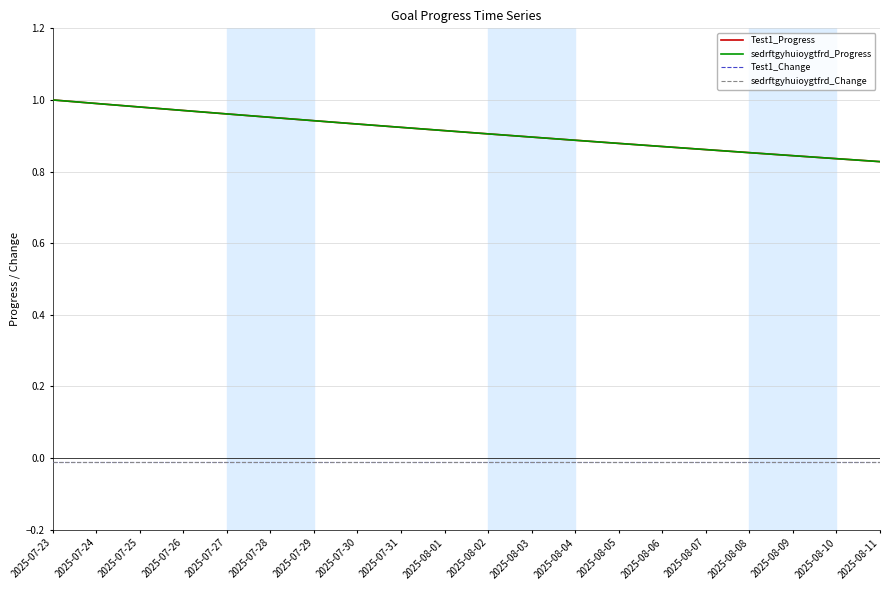

Reading left to right, list all the values displayed in this chart.

Test1_Progress: 2025-07-23=1.0	2025-07-24=1.0	2025-07-25=1.0	2025-07-26=1.0	2025-07-27=1.0	2025-07-28=1.0	2025-07-29=0.9	2025-07-30=0.9	2025-07-31=0.9	2025-08-01=0.9	2025-08-02=0.9	2025-08-03=0.9	2025-08-04=0.9	2025-08-05=0.9	2025-08-06=0.9	2025-08-07=0.9	2025-08-08=0.9	2025-08-09=0.8	2025-08-10=0.8	2025-08-11=0.8
sedrftgyhuioygtfrd_Progress: 2025-07-23=1.0	2025-07-24=1.0	2025-07-25=1.0	2025-07-26=1.0	2025-07-27=1.0	2025-07-28=1.0	2025-07-29=0.9	2025-07-30=0.9	2025-07-31=0.9	2025-08-01=0.9	2025-08-02=0.9	2025-08-03=0.9	2025-08-04=0.9	2025-08-05=0.9	2025-08-06=0.9	2025-08-07=0.9	2025-08-08=0.9	2025-08-09=0.8	2025-08-10=0.8	2025-08-11=0.8
Test1_Change: 2025-07-23=-0.0	2025-07-24=-0.0	2025-07-25=-0.0	2025-07-26=-0.0	2025-07-27=-0.0	2025-07-28=-0.0	2025-07-29=-0.0	2025-07-30=-0.0	2025-07-31=-0.0	2025-08-01=-0.0	2025-08-02=-0.0	2025-08-03=-0.0	2025-08-04=-0.0	2025-08-05=-0.0	2025-08-06=-0.0	2025-08-07=-0.0	2025-08-08=-0.0	2025-08-09=-0.0	2025-08-10=-0.0	2025-08-11=-0.0
sedrftgyhuioygtfrd_Change: 2025-07-23=-0.0	2025-07-24=-0.0	2025-07-25=-0.0	2025-07-26=-0.0	2025-07-27=-0.0	2025-07-28=-0.0	2025-07-29=-0.0	2025-07-30=-0.0	2025-07-31=-0.0	2025-08-01=-0.0	2025-08-02=-0.0	2025-08-03=-0.0	2025-08-04=-0.0	2025-08-05=-0.0	2025-08-06=-0.0	2025-08-07=-0.0	2025-08-08=-0.0	2025-08-09=-0.0	2025-08-10=-0.0	2025-08-11=-0.0